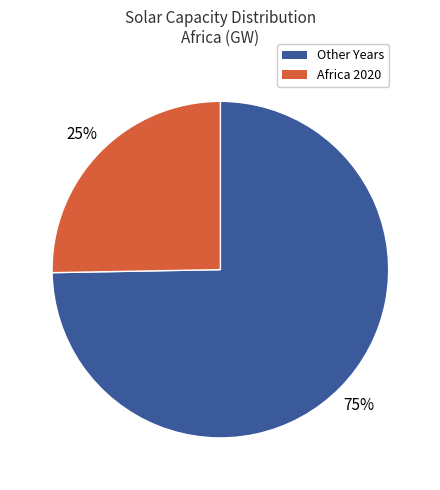

Does any single category account for the majority?

Yes